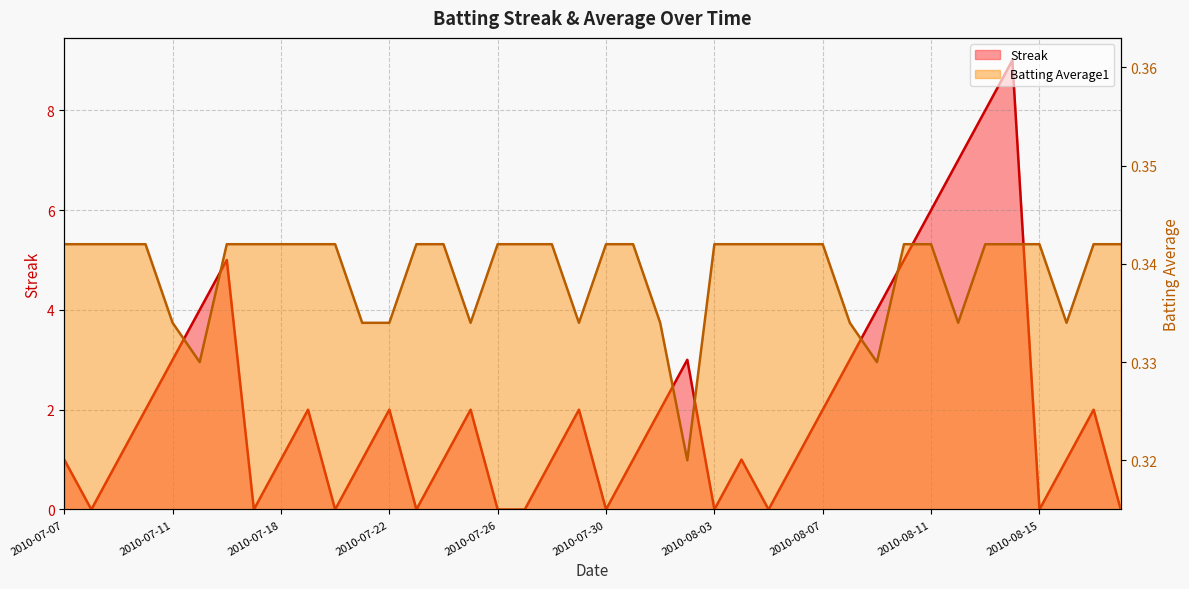

True or false: Batting Average1 has a value of 0.5 at 2010-08-14.

False